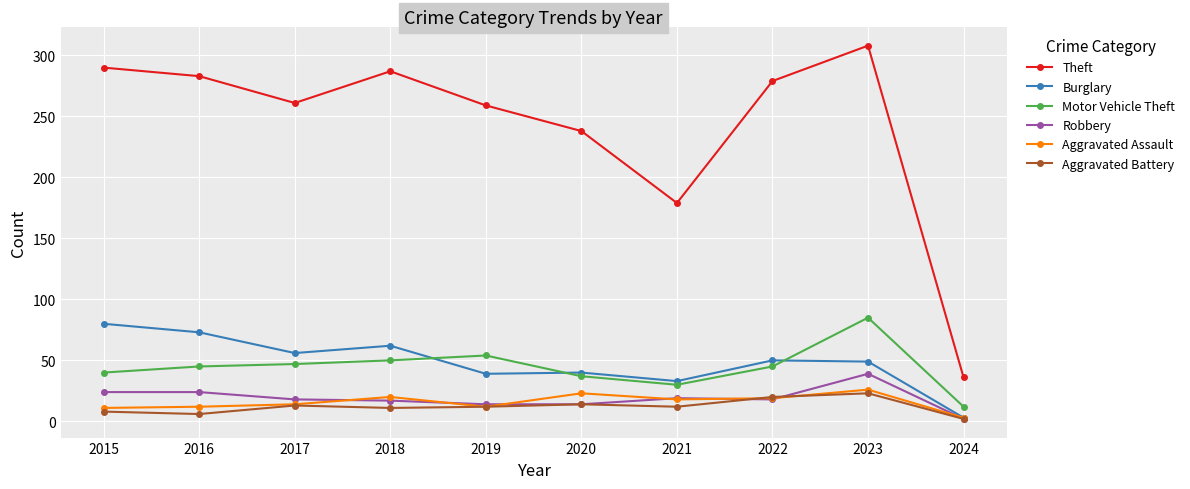

What is the maximum value for Aggravated Assault?

26